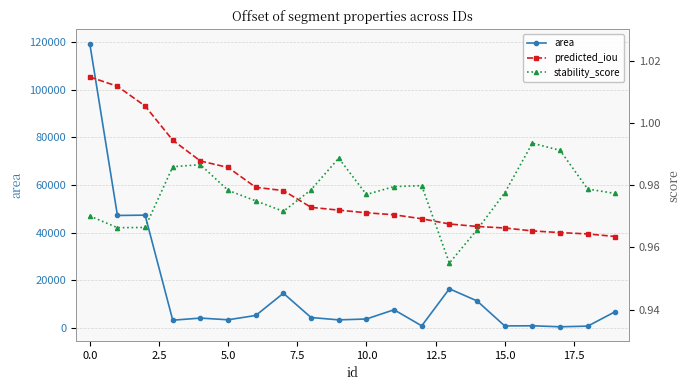

What is the highest value of the area series?

119522